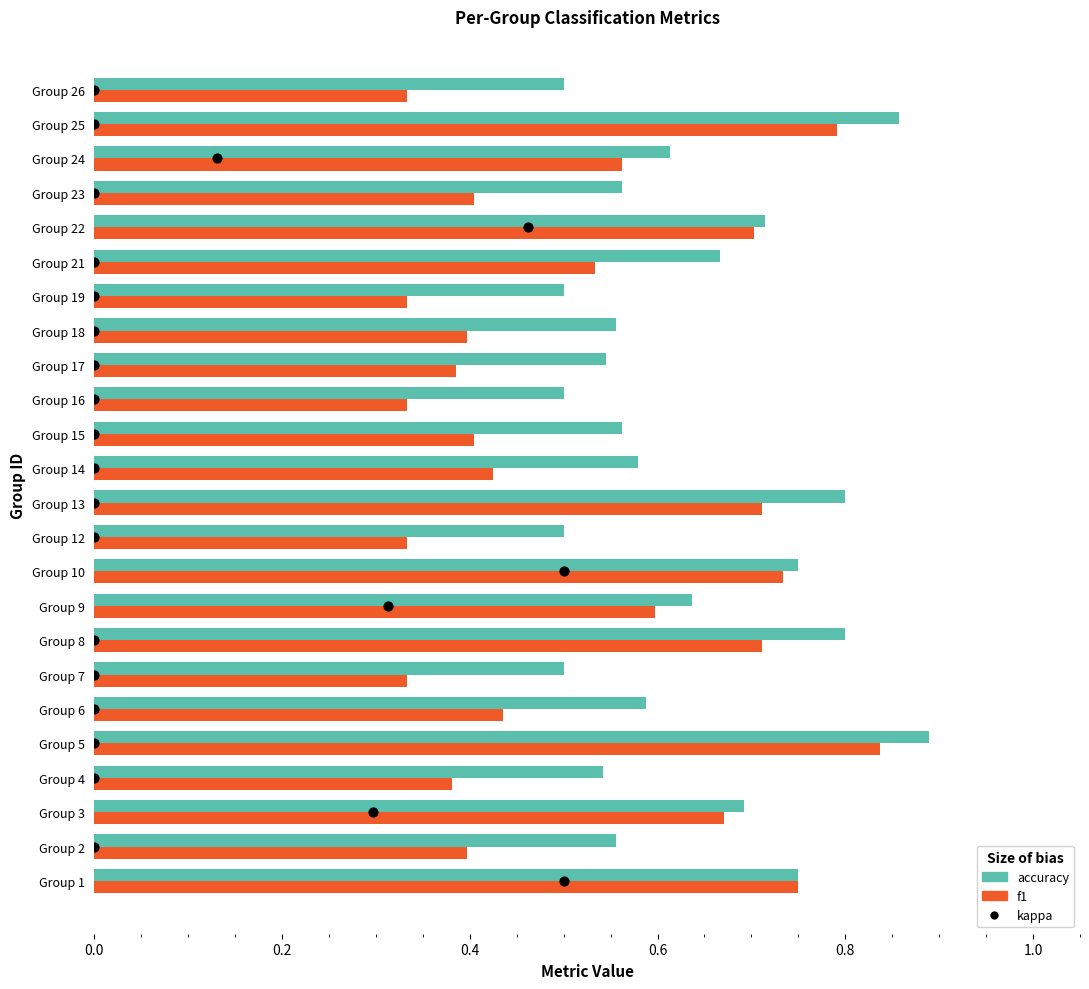

What are all the series names shown in the legend?

accuracy, f1, kappa